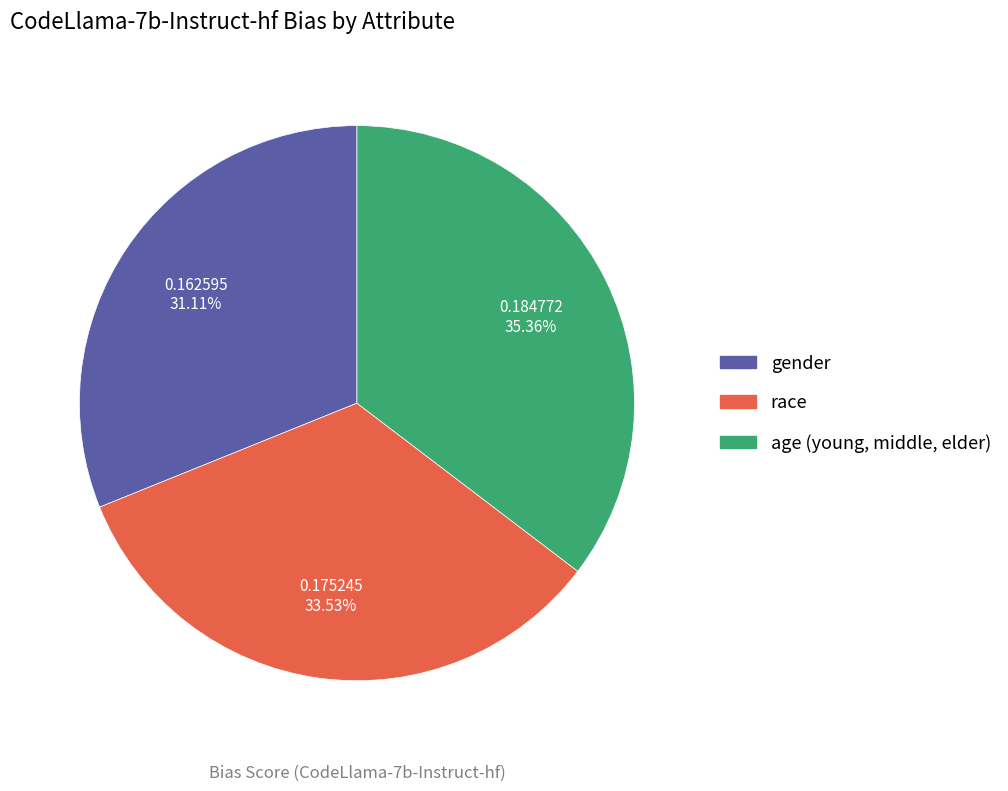

Count the number of slices in the pie.

3